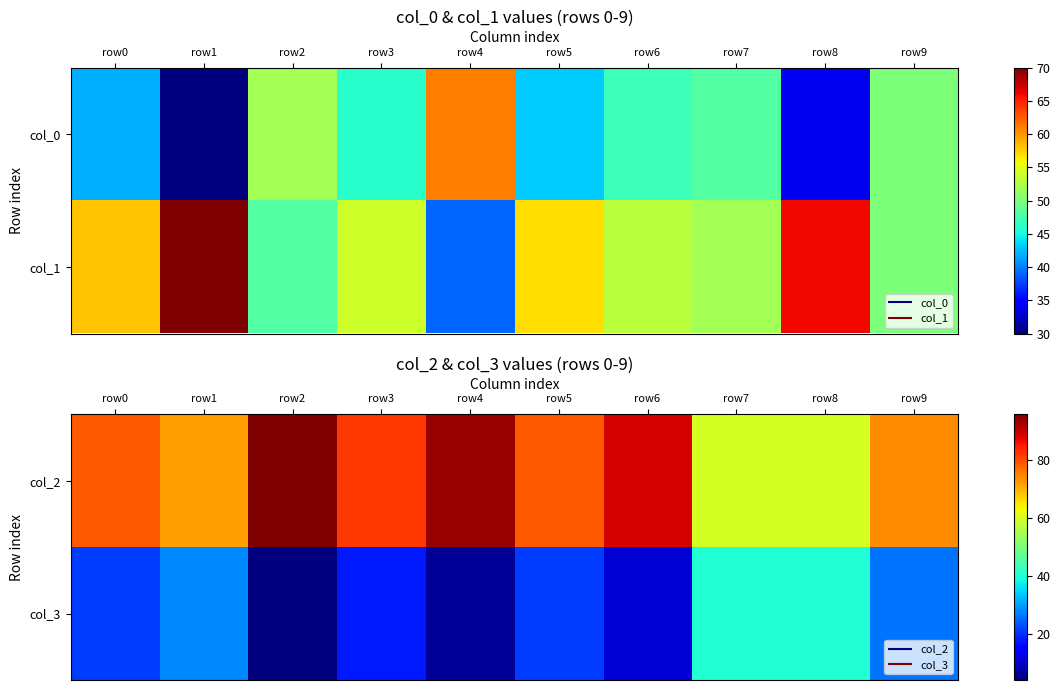

How many data points in col_3 are less than 21?

4